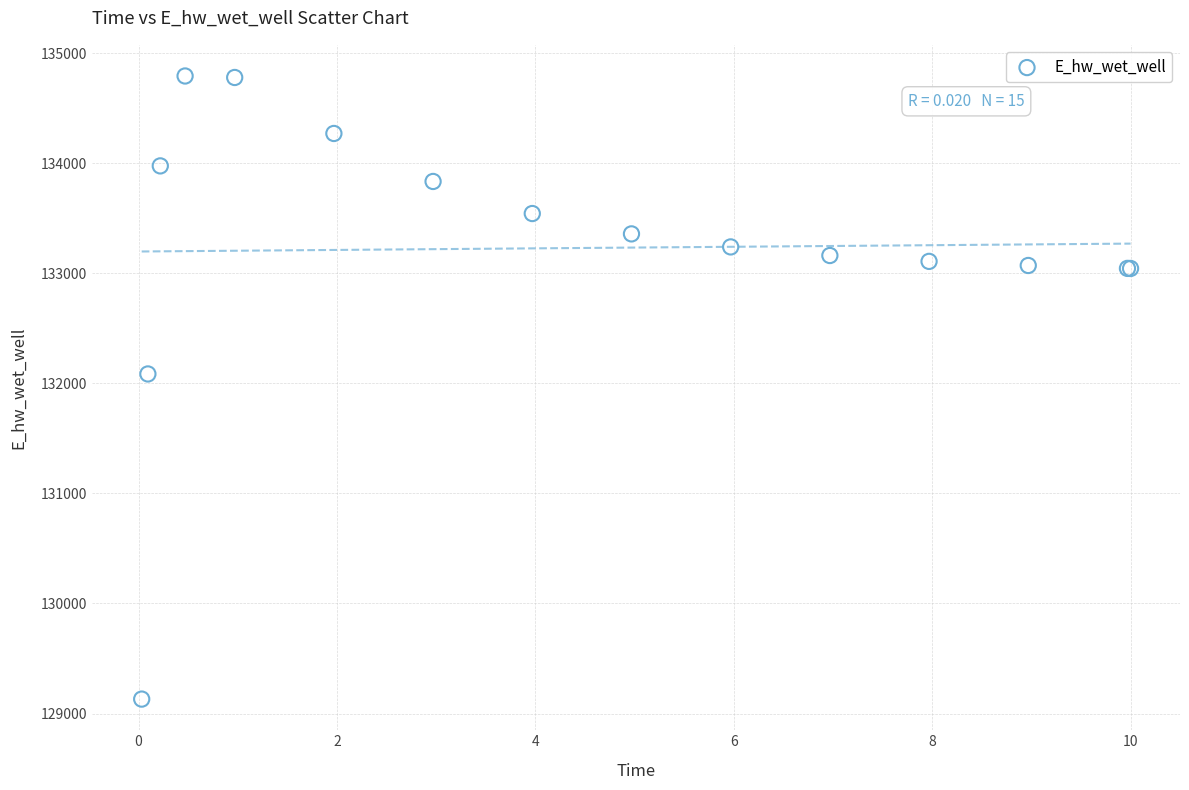

What Y value in the scatter plot is closest to 131961?

132084.8